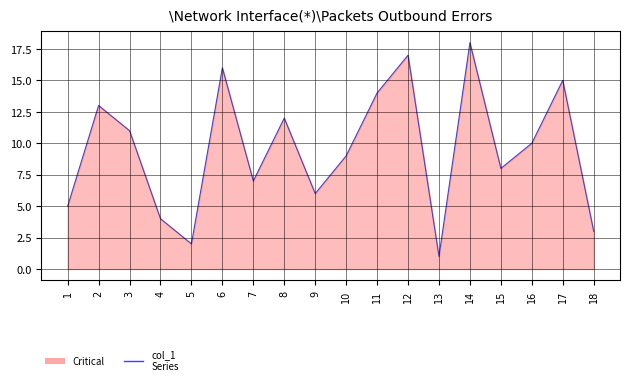

Rank the categories by value from lowest to highest.

13, 5, 18, 4, 1, 9, 7, 15, 10, 16, 3, 8, 2, 11, 17, 6, 12, 14